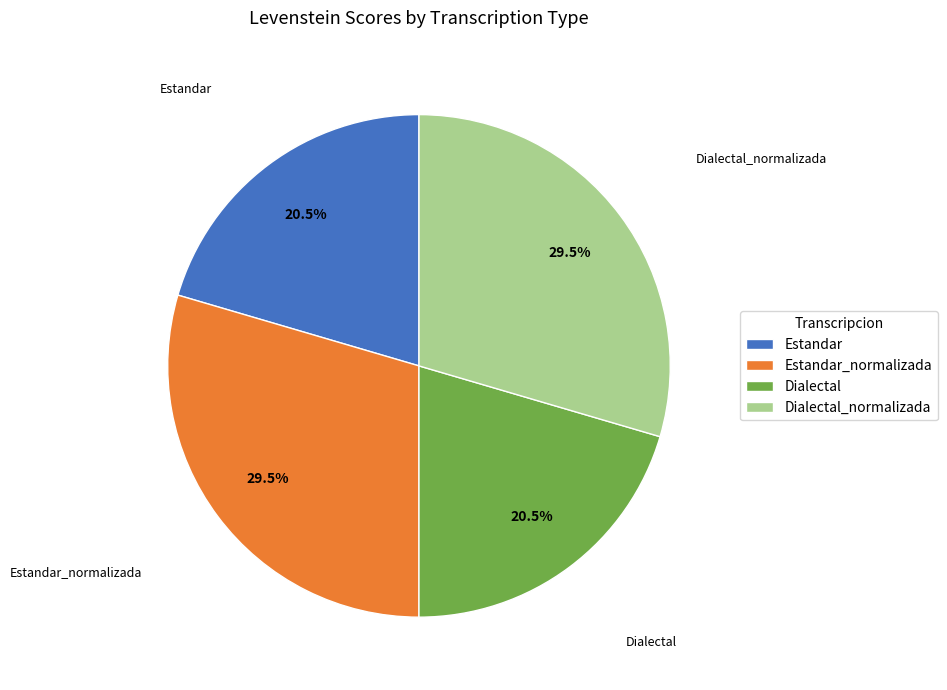

To the nearest percent, what is the average slice percentage?

25%